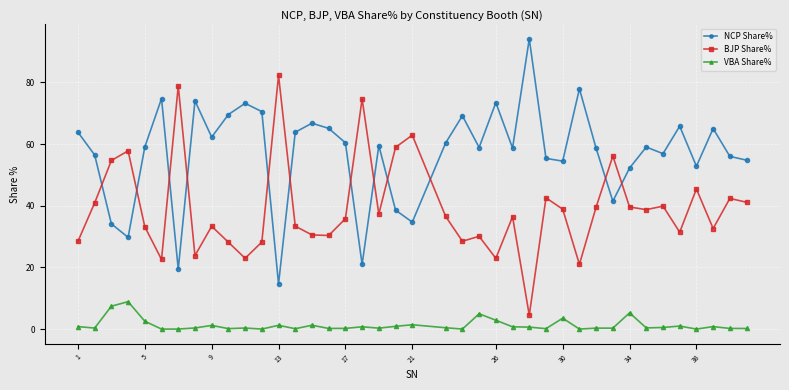

Which series has the largest total across all categories?

NCP Share%